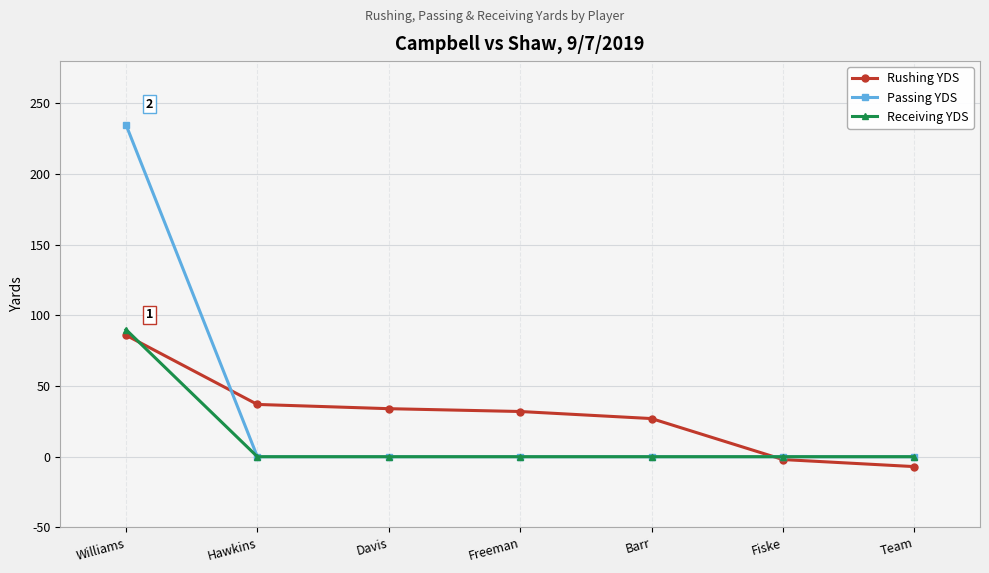

Does the chart have visible grid lines?

Yes